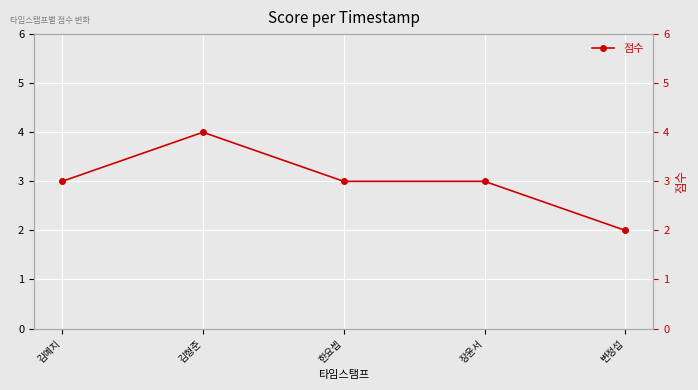

Where is the first local maximum?

김형준